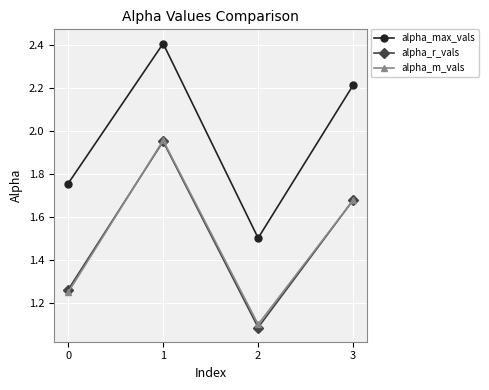

Where is the first local maximum for alpha_r_vals?

1